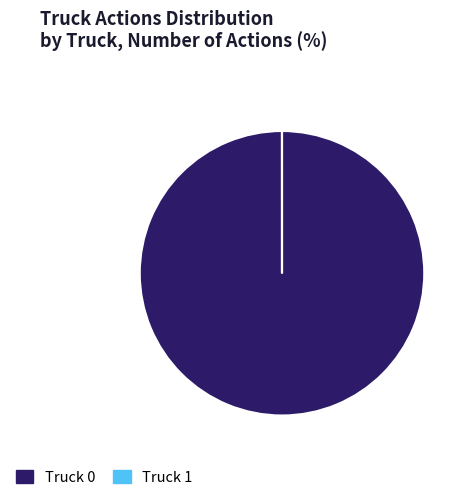

Does Truck 0 account for over 50% of the chart?

Yes